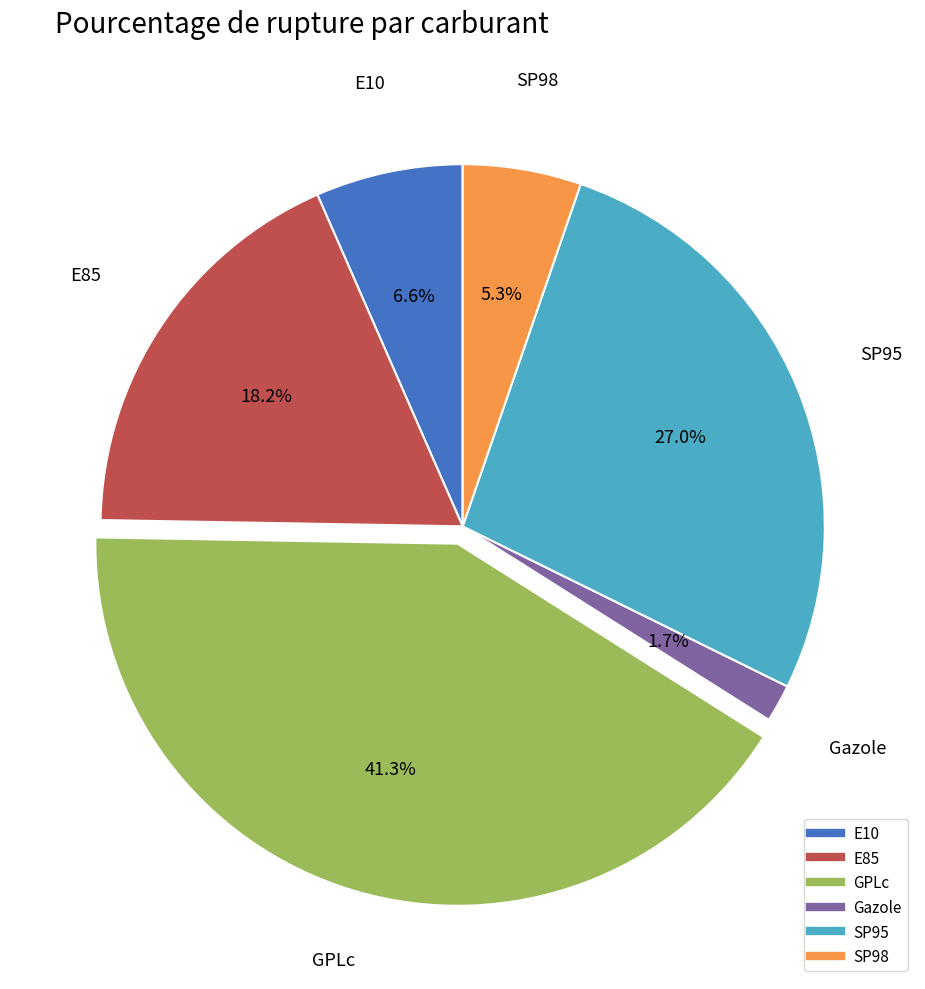

Which category has the smallest portion of the pie?

Gazole